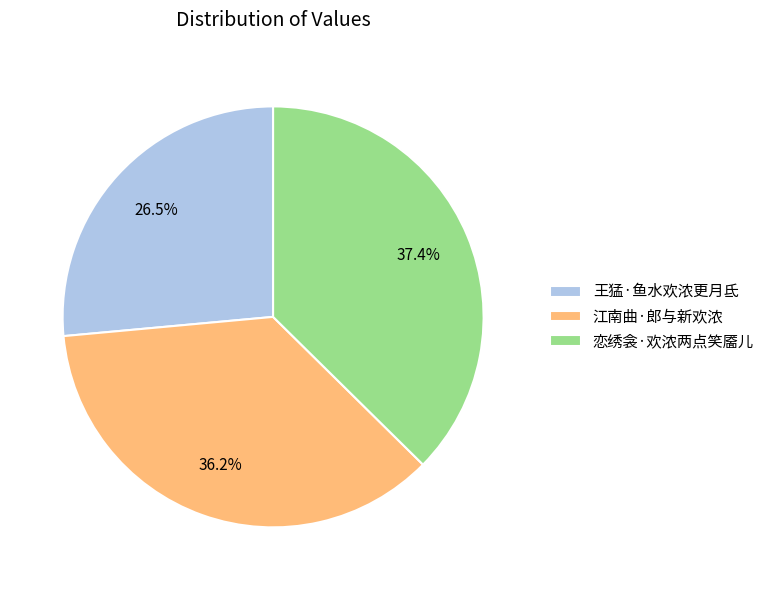

Rank the categories by value from lowest to highest.

王猛·鱼水欢浓更月氐, 江南曲·郎与新欢浓, 恋绣衾·欢浓两点笑靥儿